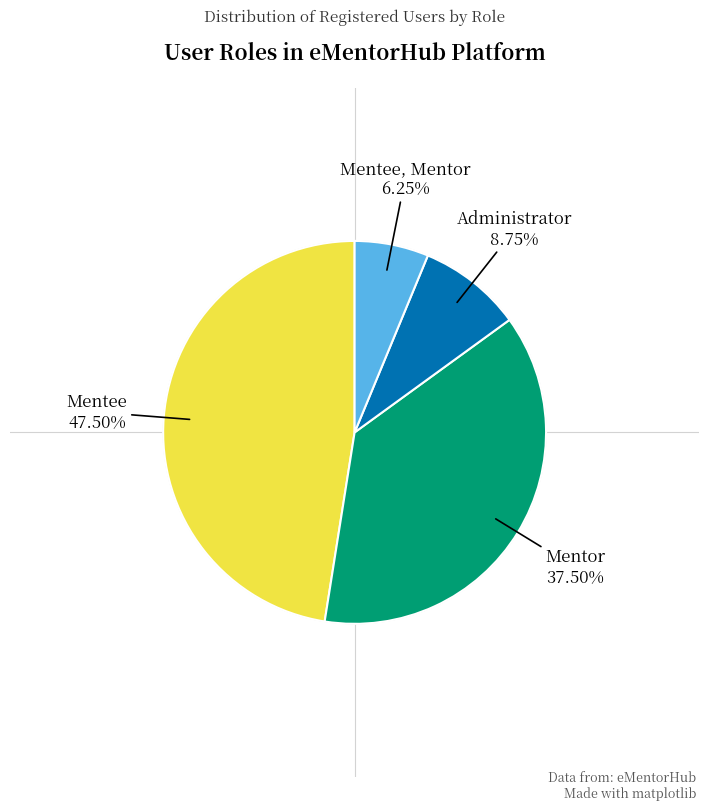

Is there a majority slice in this chart?

No